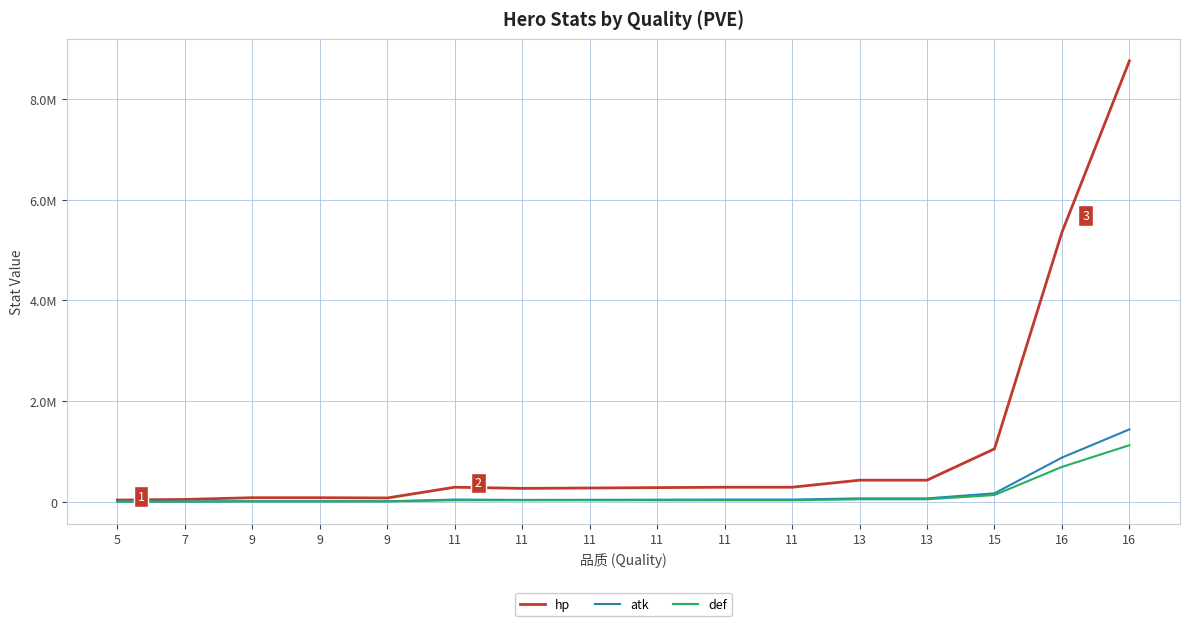

The def series shows 1123839.0 at 16. True or false?

True